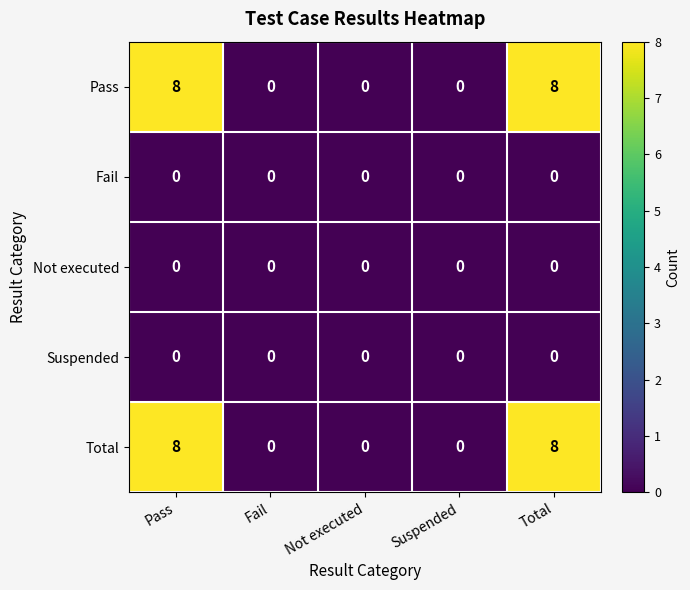

What is the difference between the maximum and second lowest values in the Total series?

8